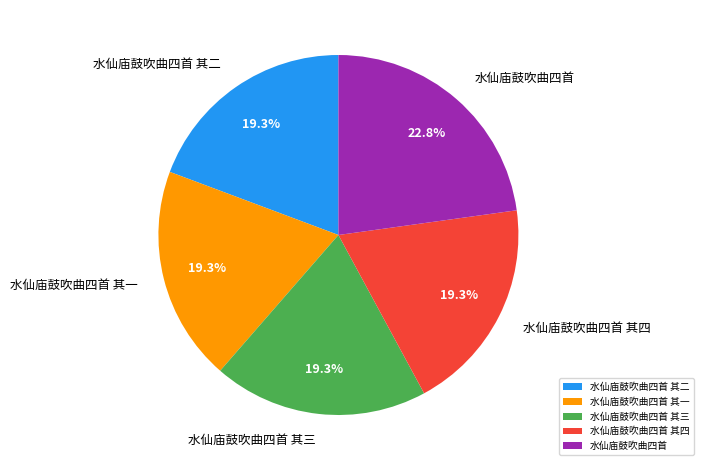

To the nearest percent, what percentage of the pie is 水仙庙鼓吹曲四首 其一?

19%